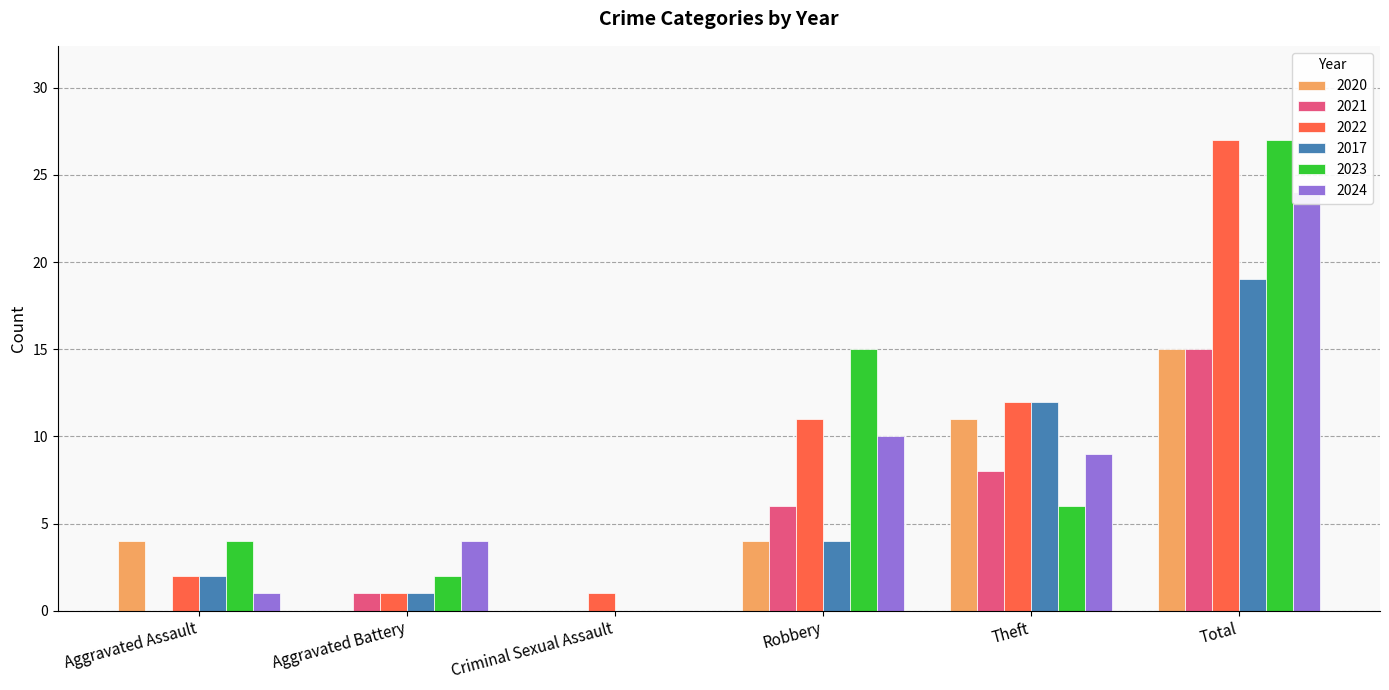

At Robbery, list the series in order from smallest to largest.

2020, 2017, 2021, 2024, 2022, 2023